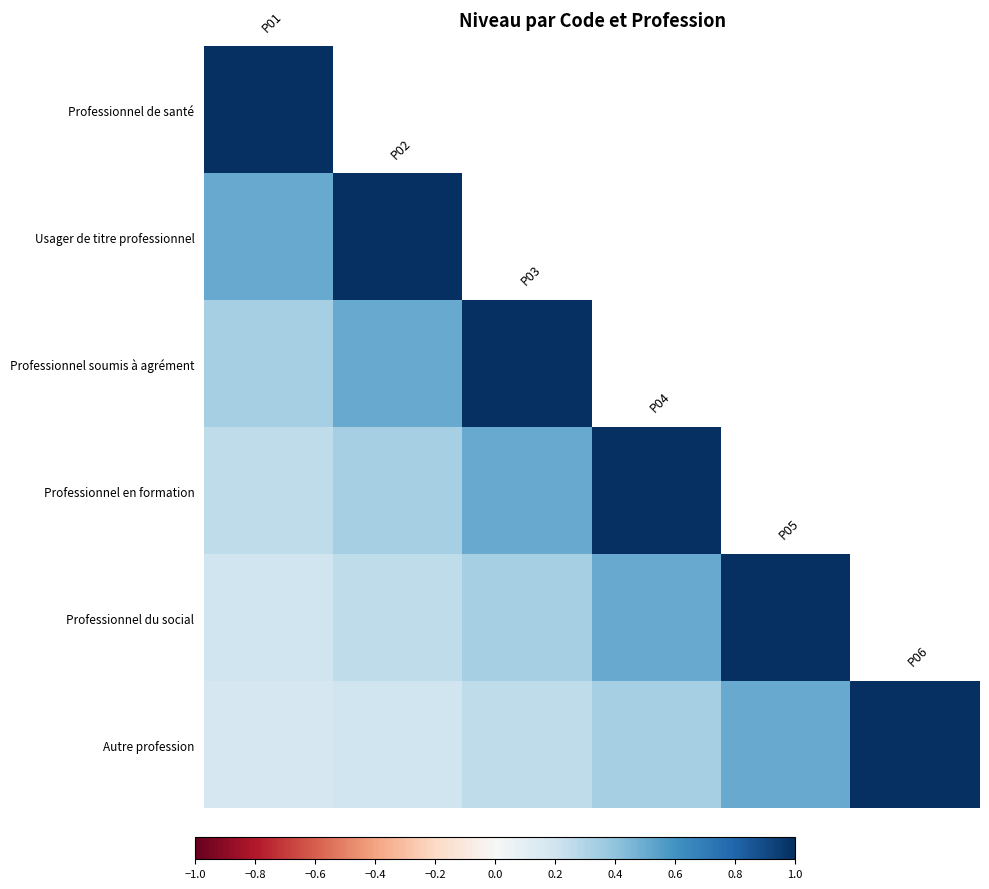

How many series are shown in this chart?

6